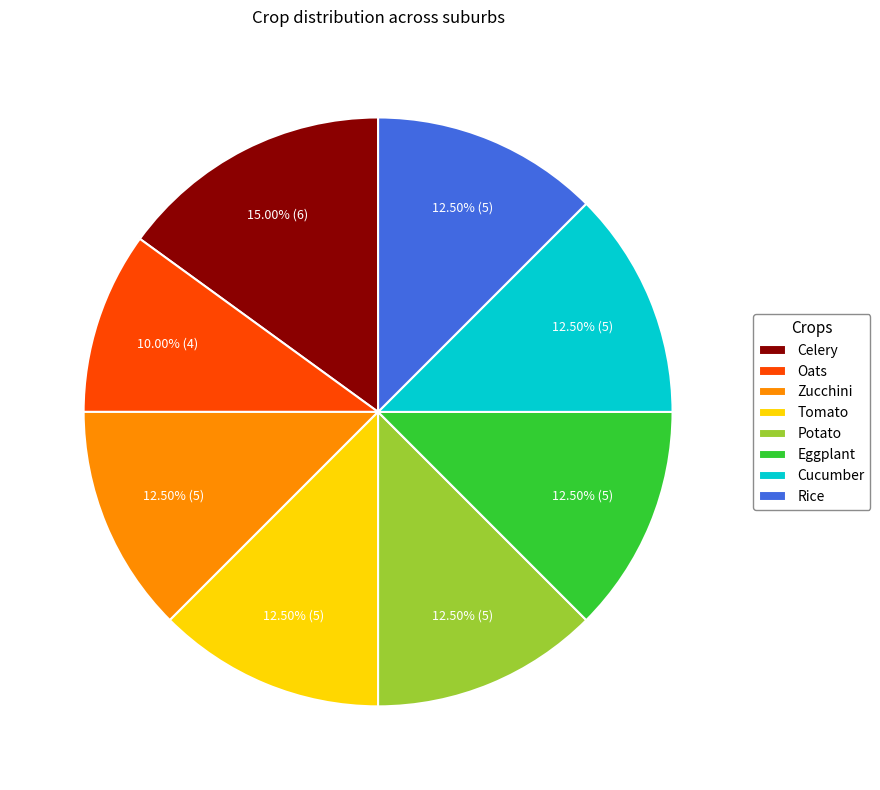

How many segments does this pie chart have?

8